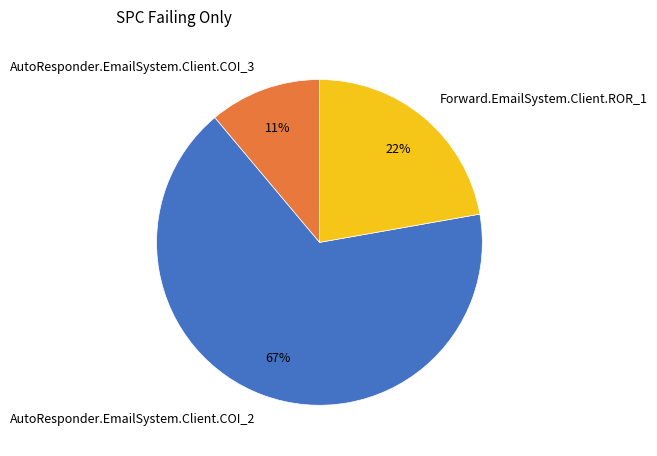

Is there any slice that represents more than half of the pie?

Yes